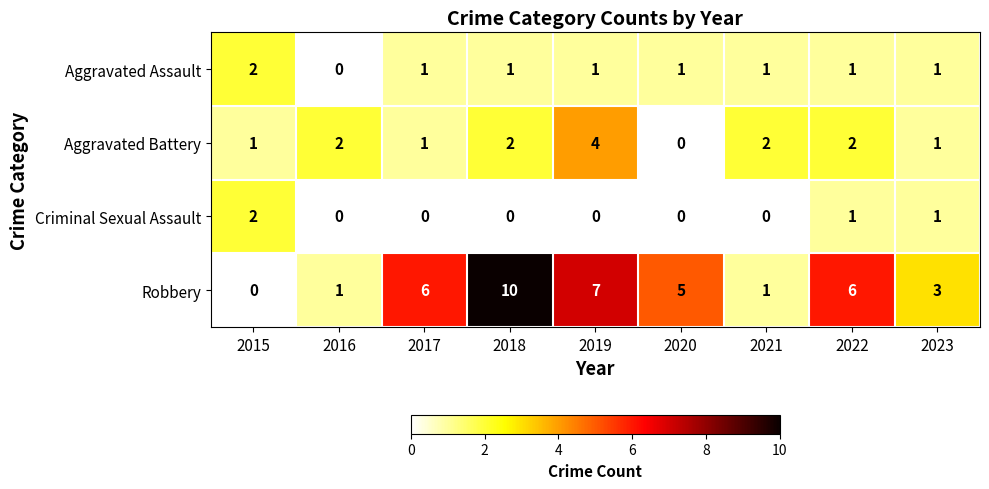

Which category has the highest value in the Aggravated Battery series?

2019